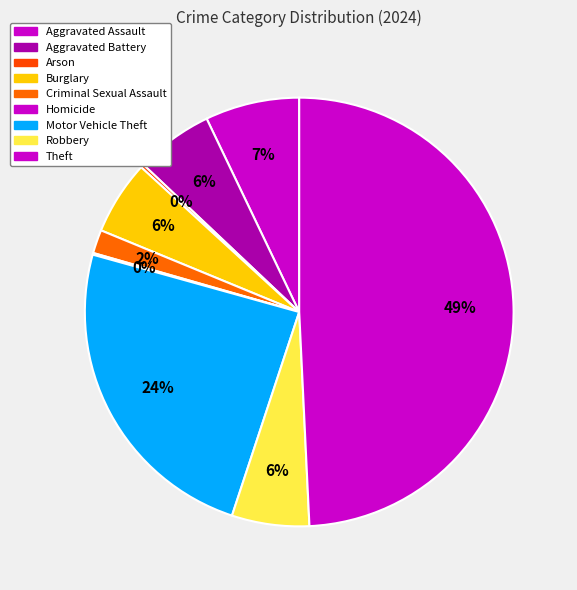

Is the sum of Robbery and Motor Vehicle Theft greater than half?

No